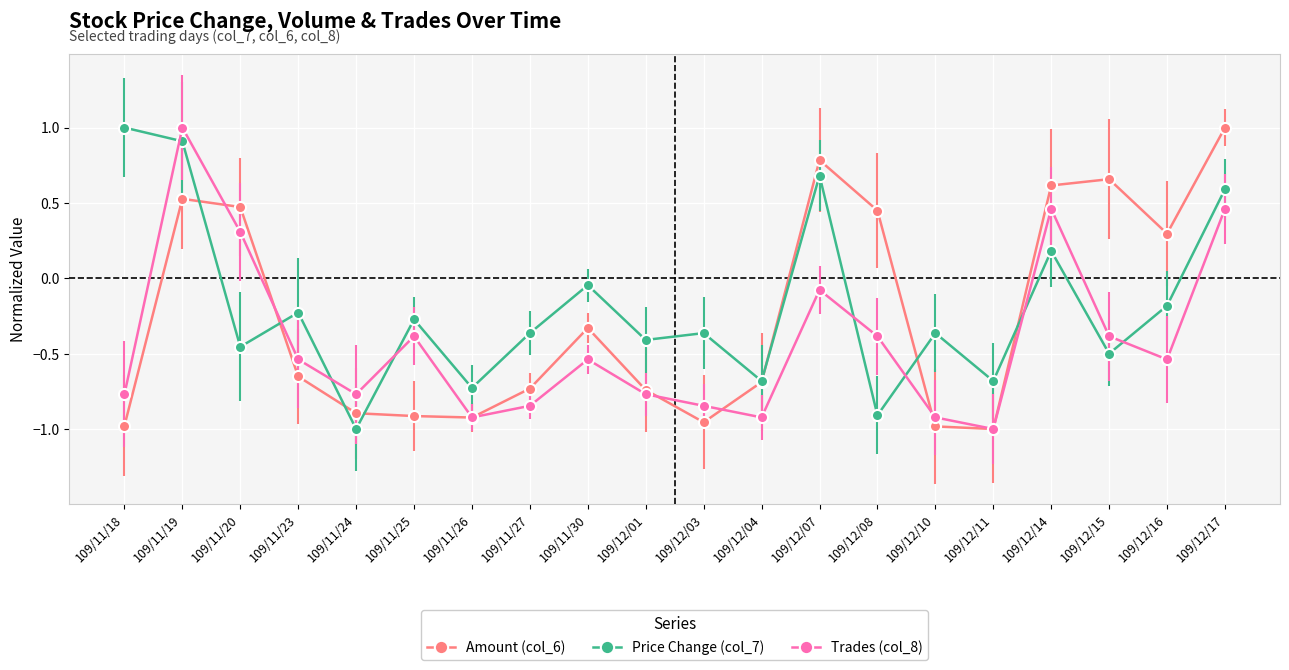

What is the average value of the Price Change (col_7) series?

-0.2